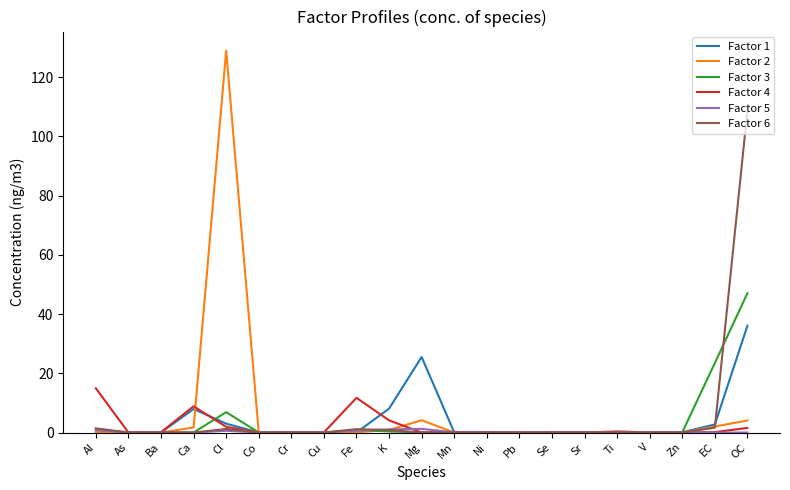

At which label does Factor 1 reach its peak?

OC